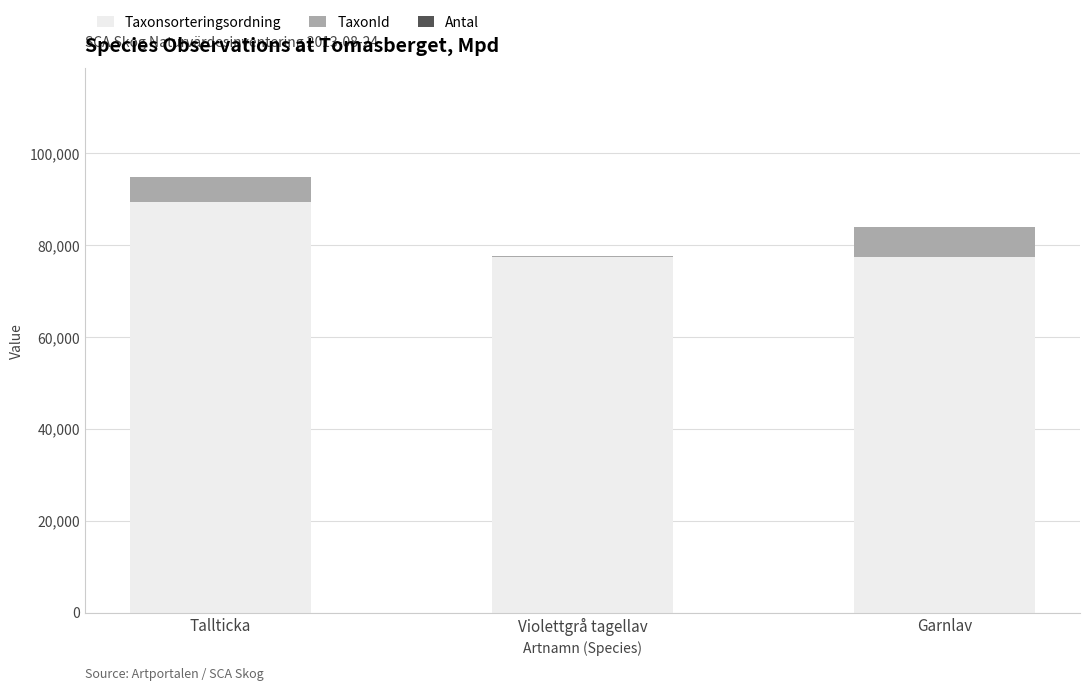

What is the sum of the Taxonsorteringsordning values at Tallticka and Garnlav?

166918